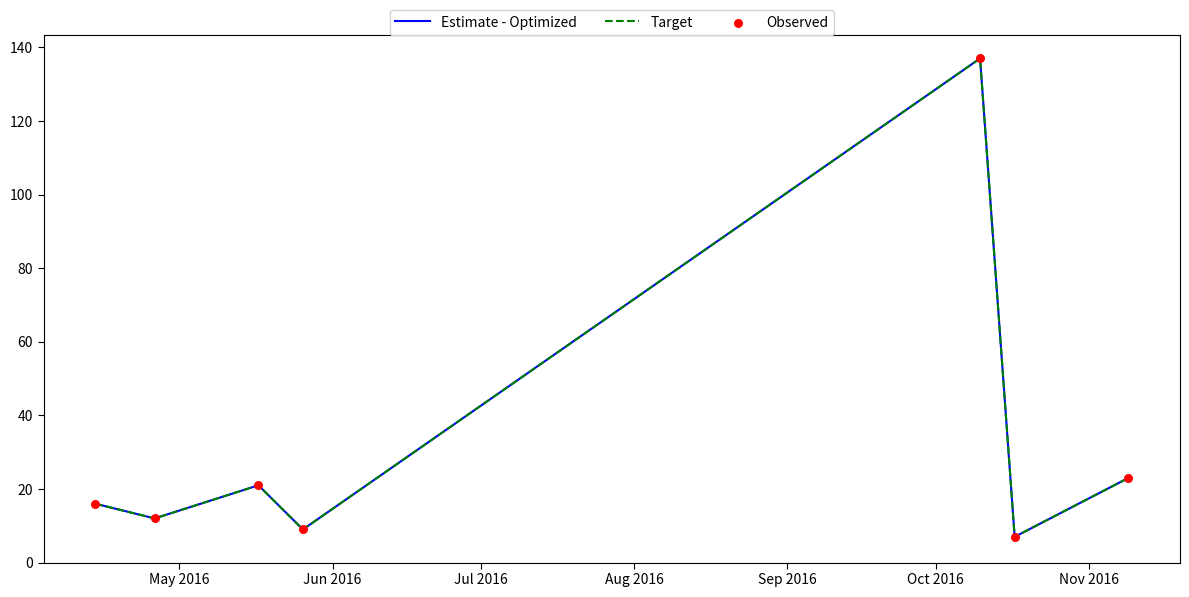

Which series has the largest total across all categories?

Estimate - Optimized